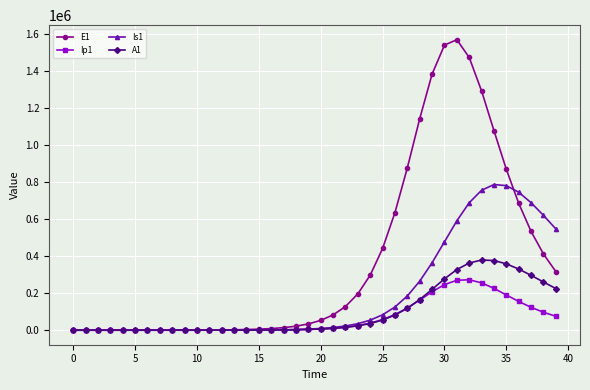

Is this an area chart (filled region under the line)?

No